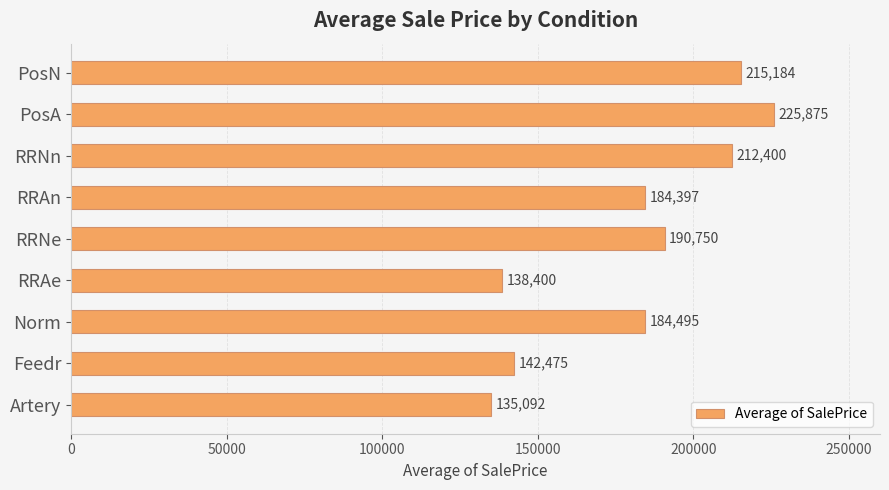

At which label is the value closest to 180483?

RRAn